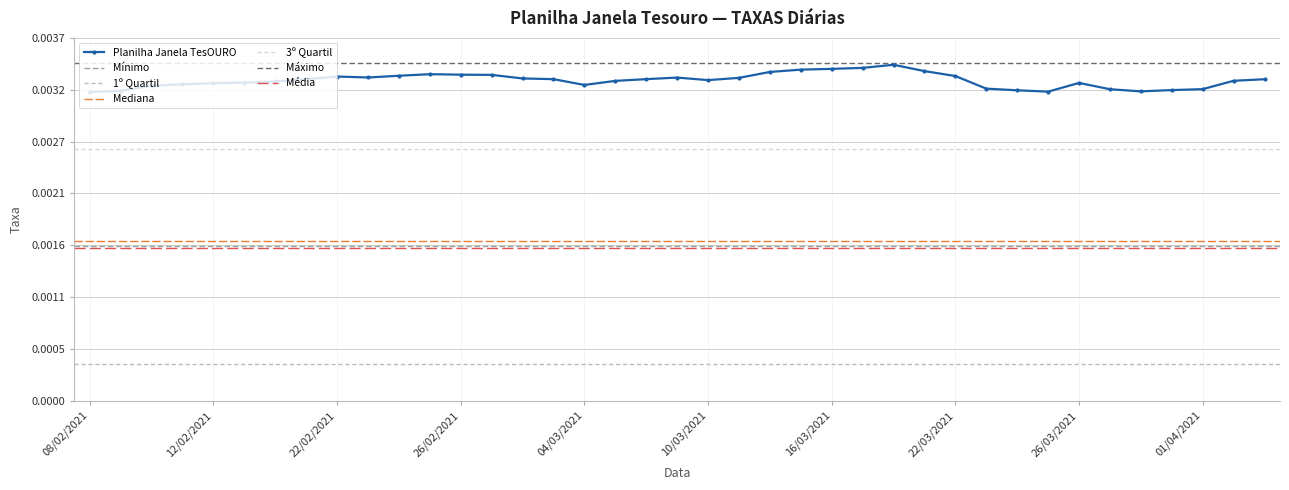

Which has a higher value, 30/03/2021 or 23/02/2021?

23/02/2021